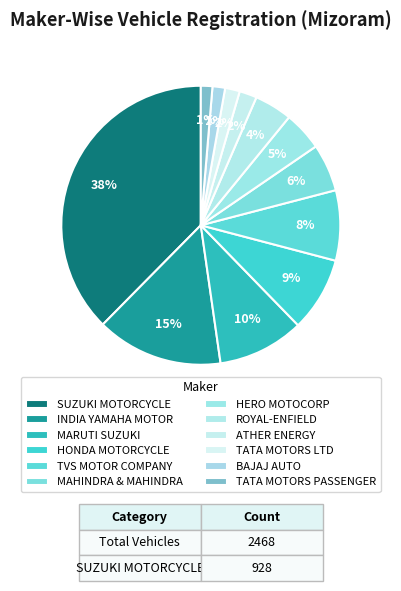

Rank the categories by value from lowest to highest.

TATA MOTORS PASSENGER, BAJAJ AUTO, TATA MOTORS LTD, ATHER ENERGY, ROYAL-ENFIELD, HERO MOTOCORP, MAHINDRA & MAHINDRA, TVS MOTOR COMPANY, HONDA MOTORCYCLE, MARUTI SUZUKI, INDIA YAMAHA MOTOR, SUZUKI MOTORCYCLE